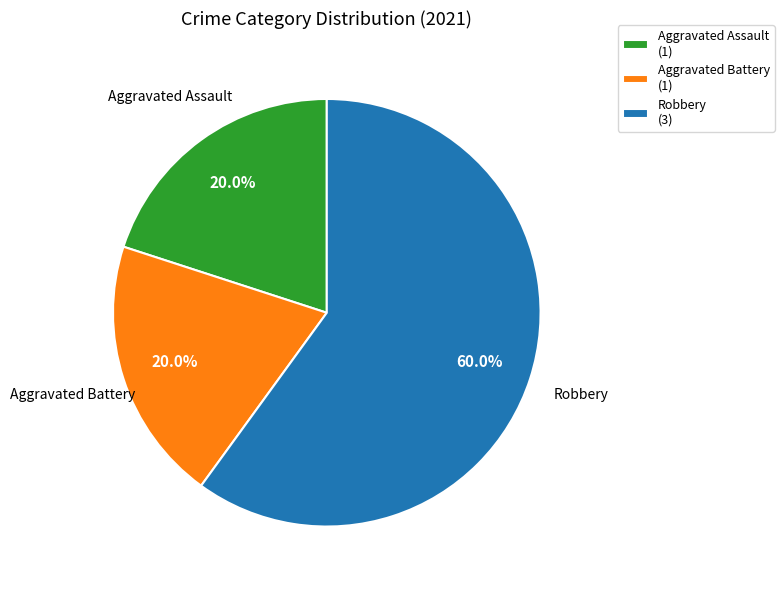

To the nearest percent, what percentage of the pie is Aggravated Assault?

20%